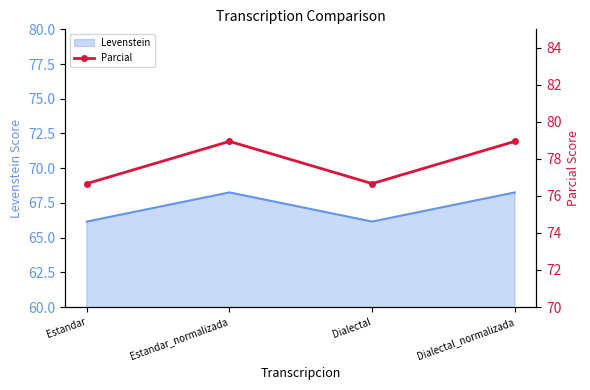

How many points are lower than both their immediate neighbors (excluding endpoints)?

1